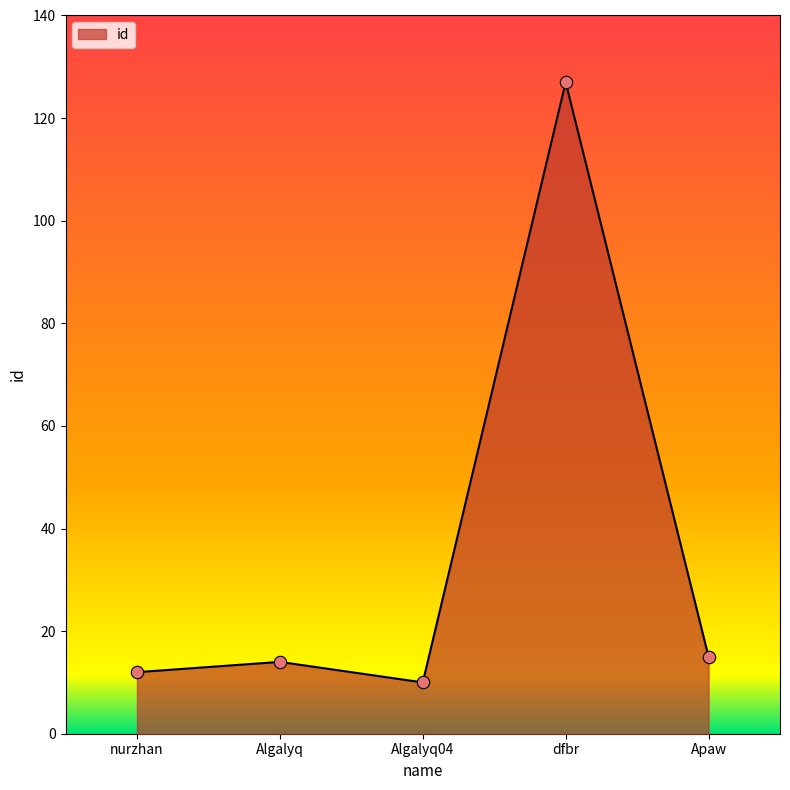

What is the change in value from Algalyq04 to dfbr?

+117